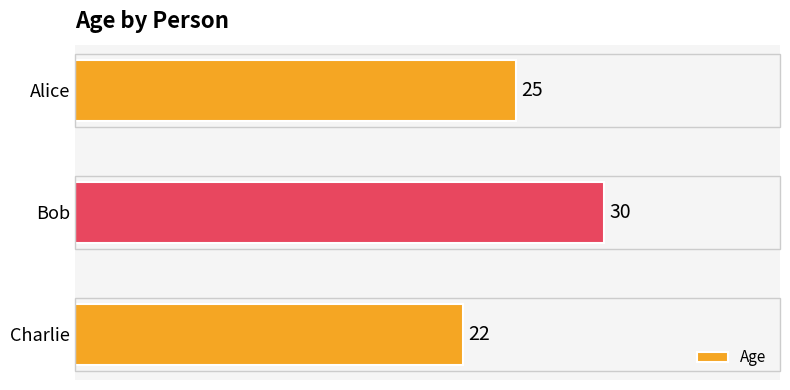

What is the approximate value at Charlie?

22